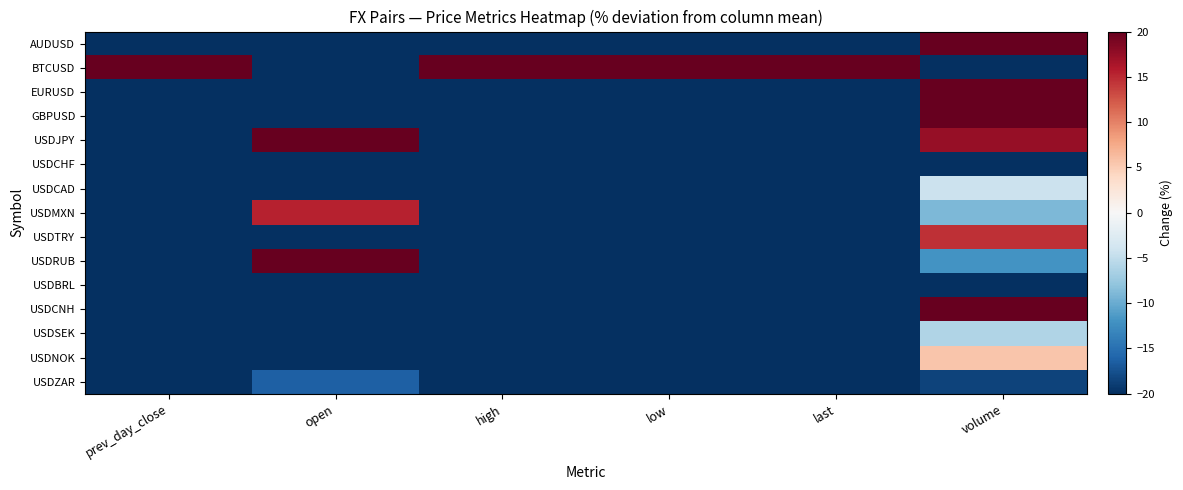

At high, list the series in order from largest to smallest.

BTCUSD, USDJPY, USDRUB, USDMXN, USDZAR, USDSEK, USDNOK, USDCNH, USDTRY, USDBRL, USDCAD, GBPUSD, EURUSD, USDCHF, AUDUSD